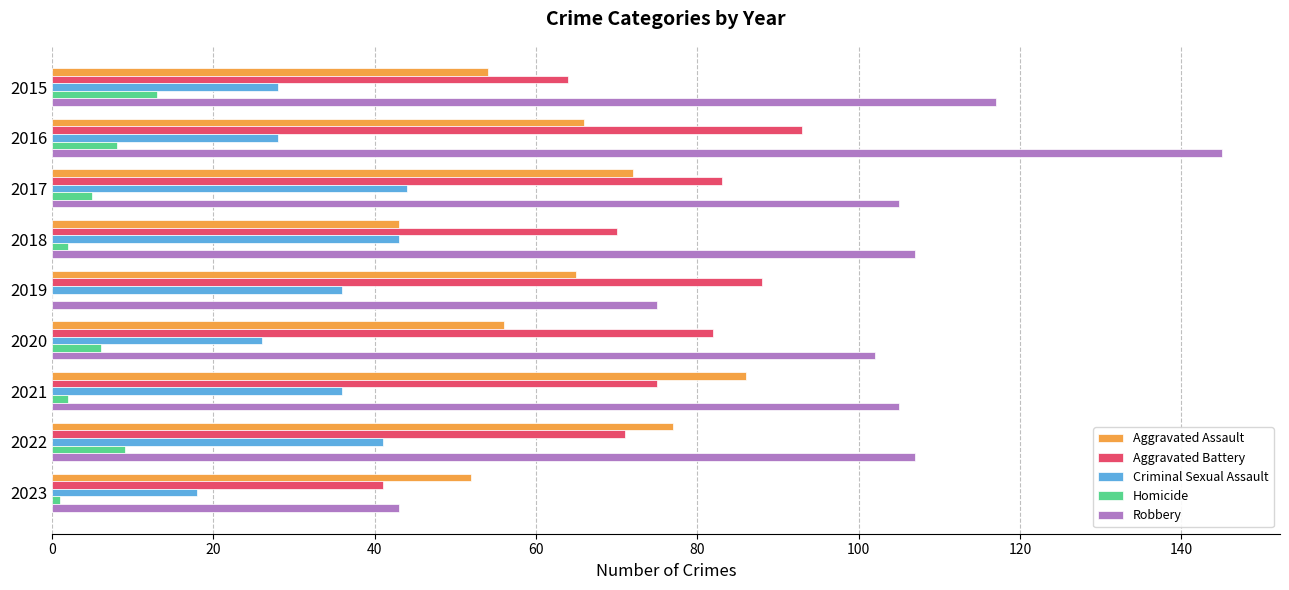

Which series changed the most between 2019 and 2023?

Aggravated Battery